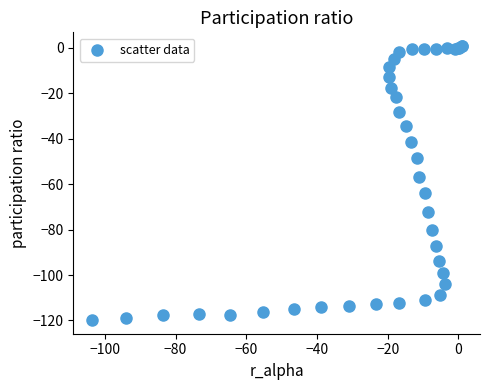

What Y value in the scatter plot is closest to -59?

-56.7